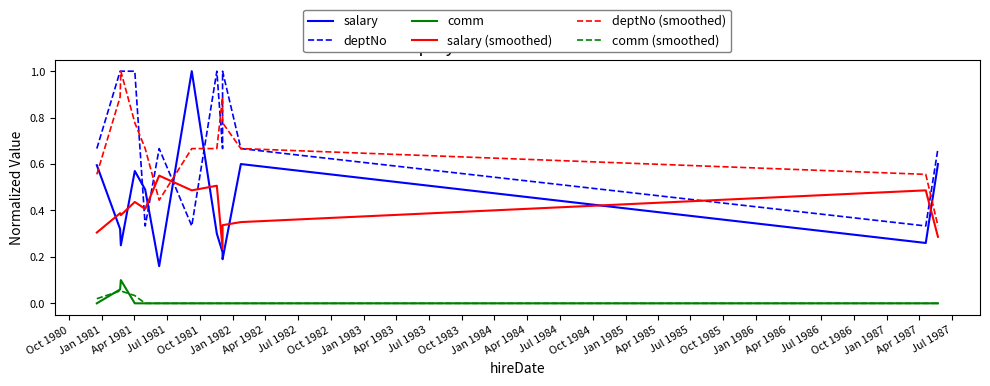

In comm, how many points are higher than both neighbors (excluding endpoints)?

1